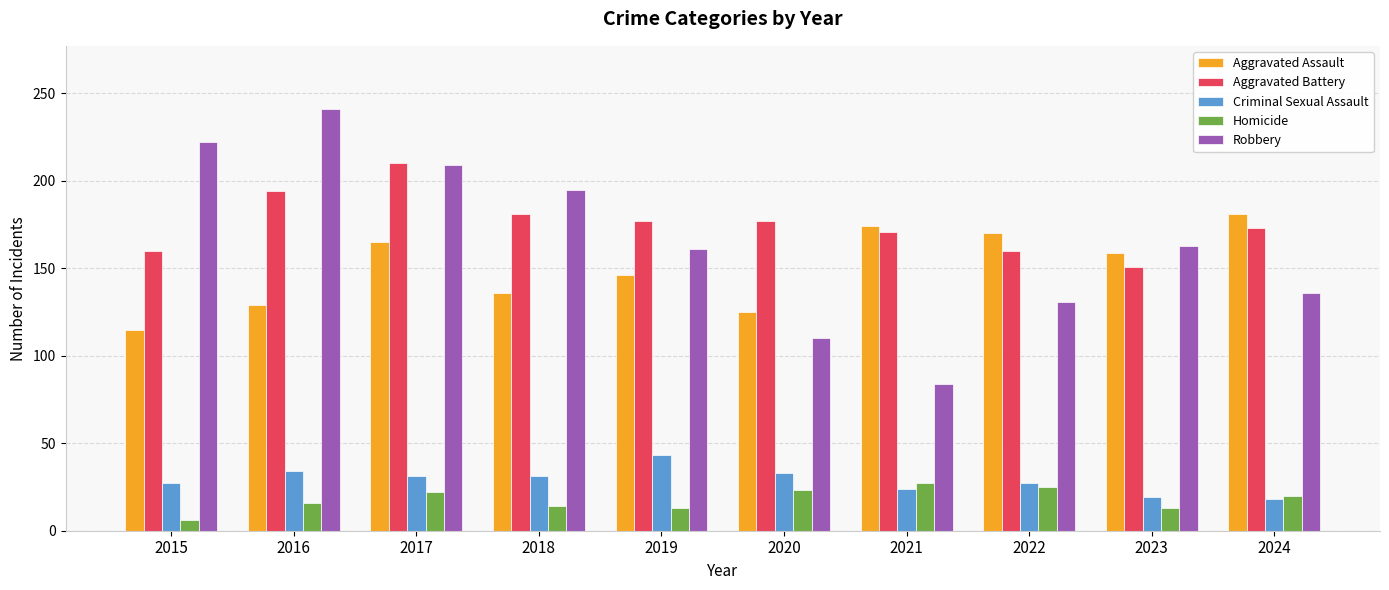

How many distinct data groups are displayed?

5